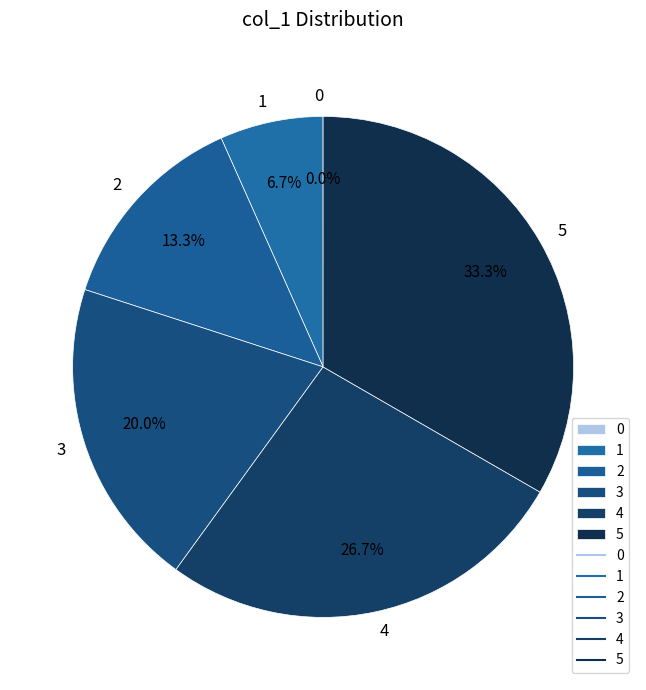

Does 3 represent more than half of the total?

No